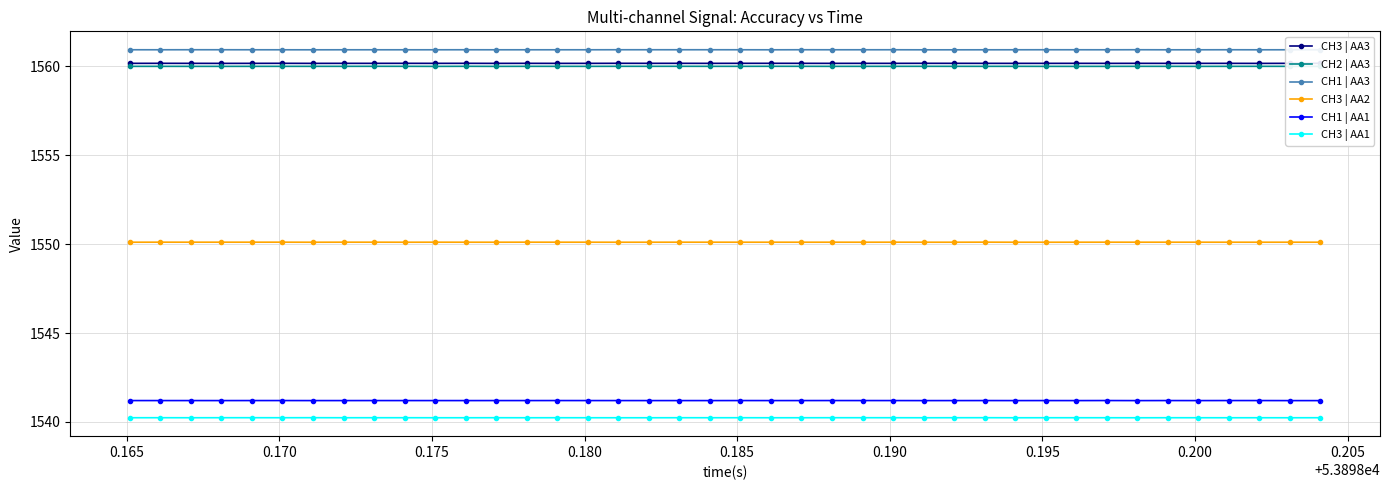

True or false: CH1 | AA3 has more than 2 points higher than both neighbors.

True